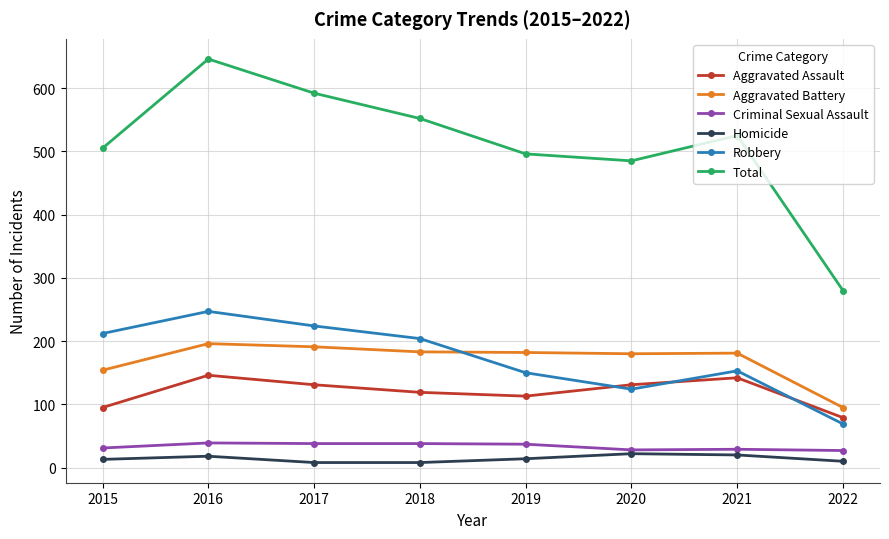

What is the smallest value displayed?

8